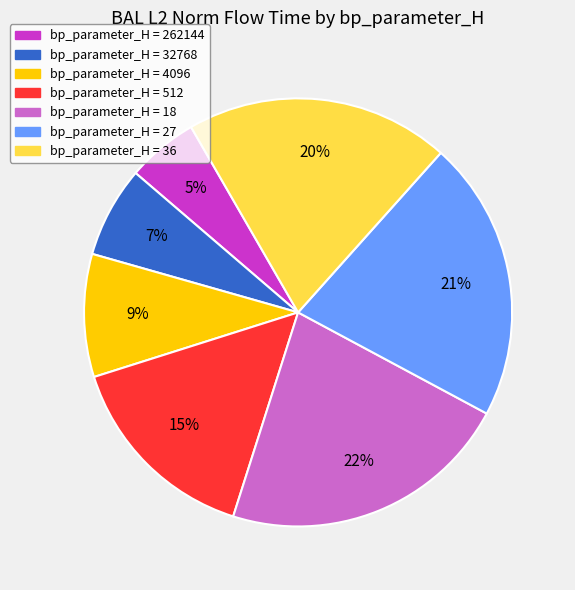

Does any single category account for the majority?

No